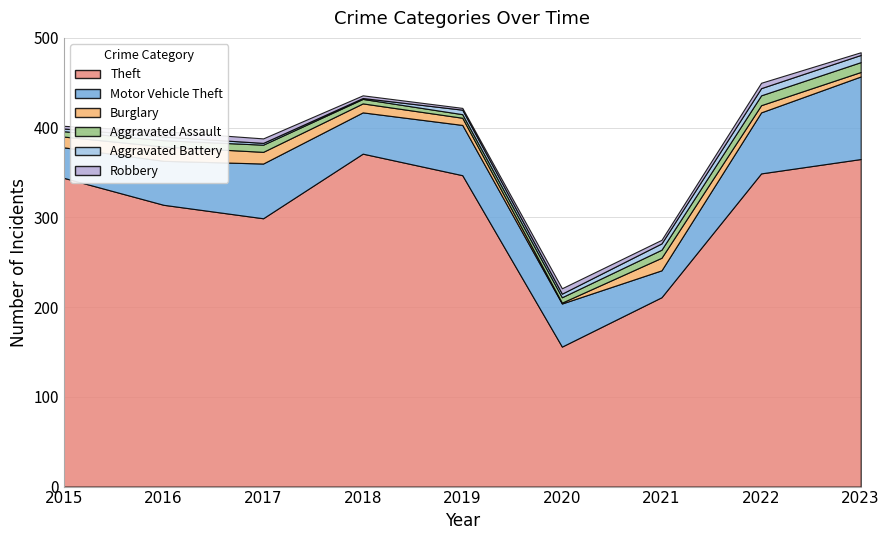

True or false: Aggravated Assault has more than 1 interior local peaks.

False